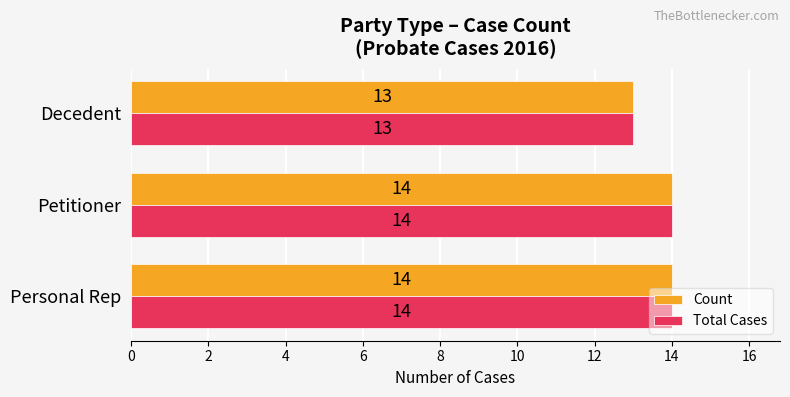

Is it true that Total Cases equals 19 at Petitioner?

False